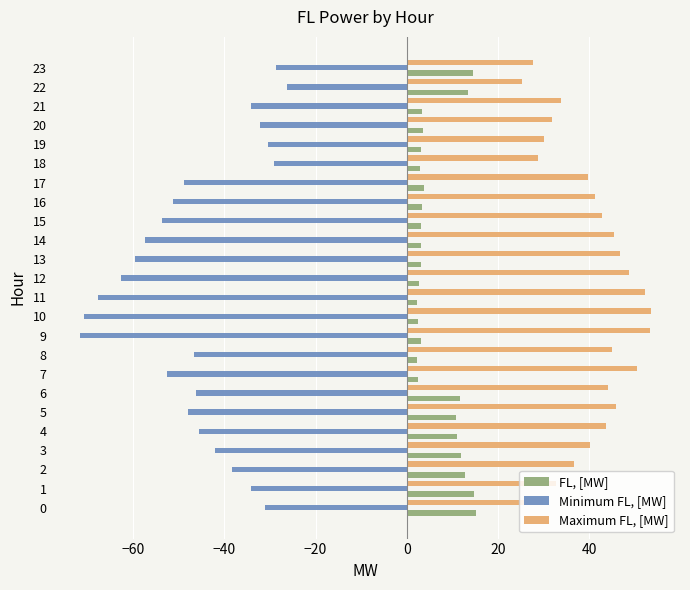

True or false: Maximum FL, [MW] has a value of 48.8 at 12.

True